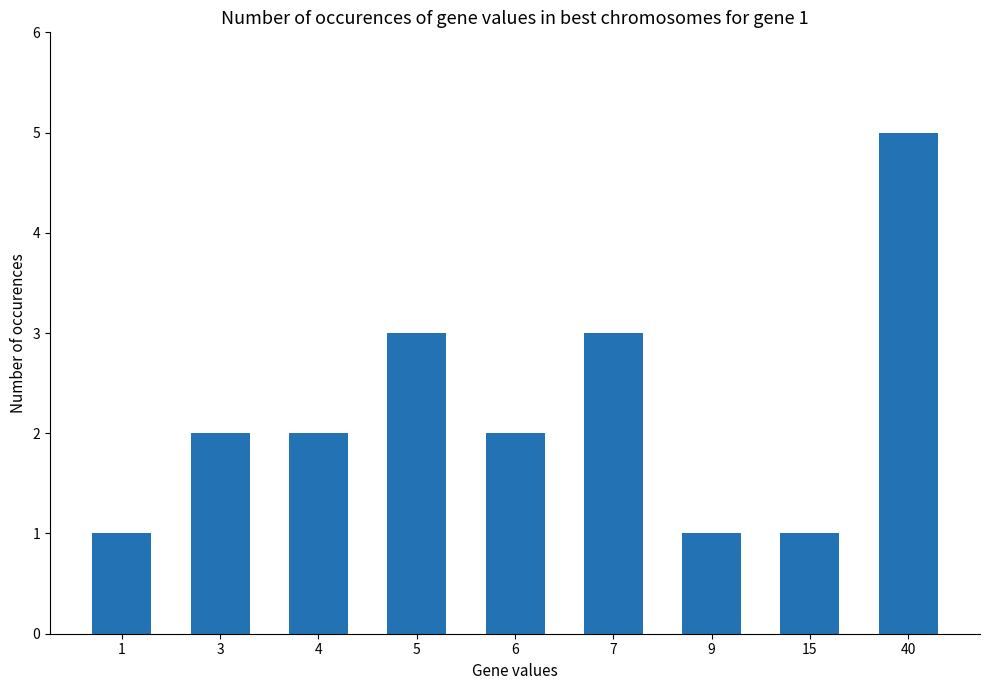

What is the value of the 7th bar from the left?

1